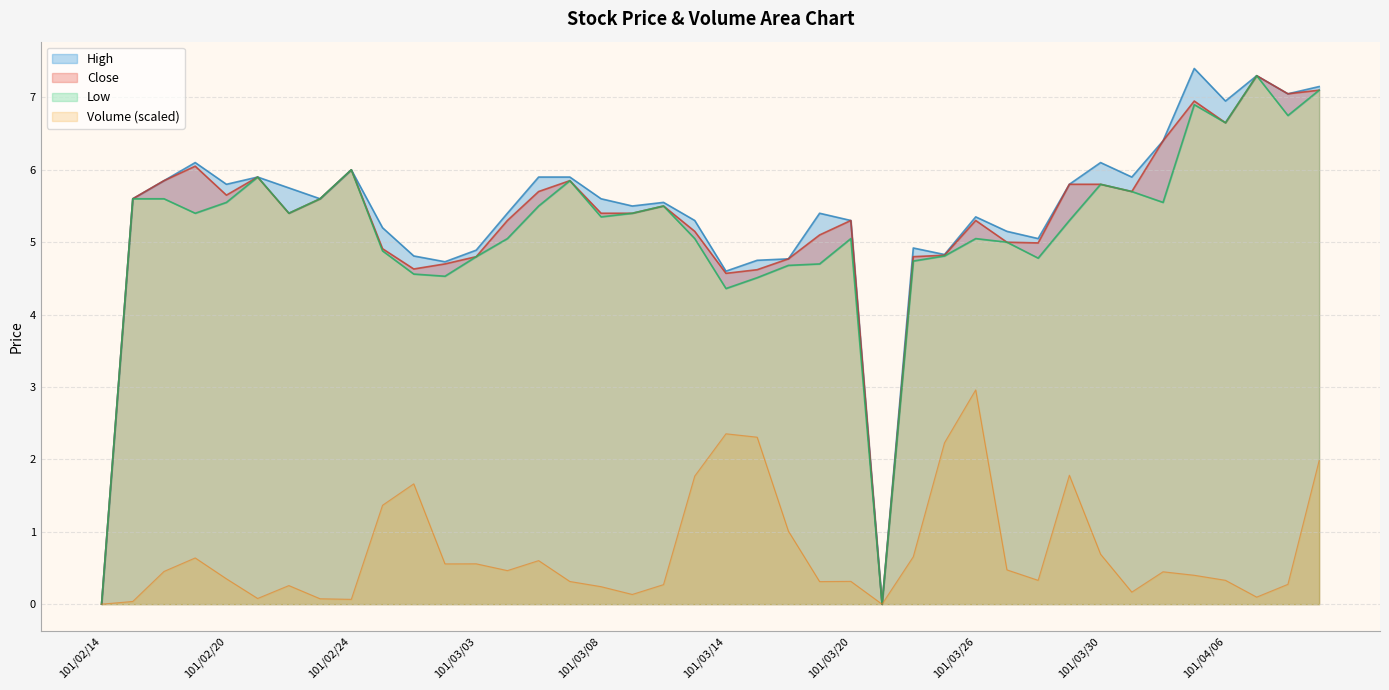

What is the sum of all Volume values?

29.0